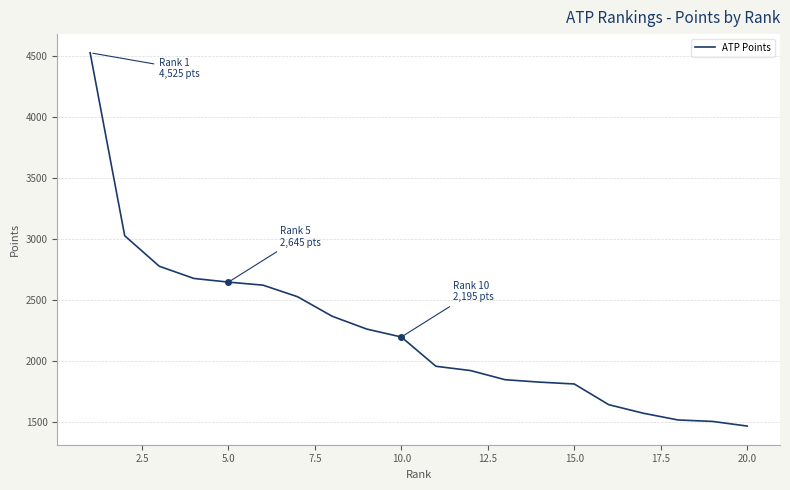

What is the difference between the maximum and minimum values?

3060